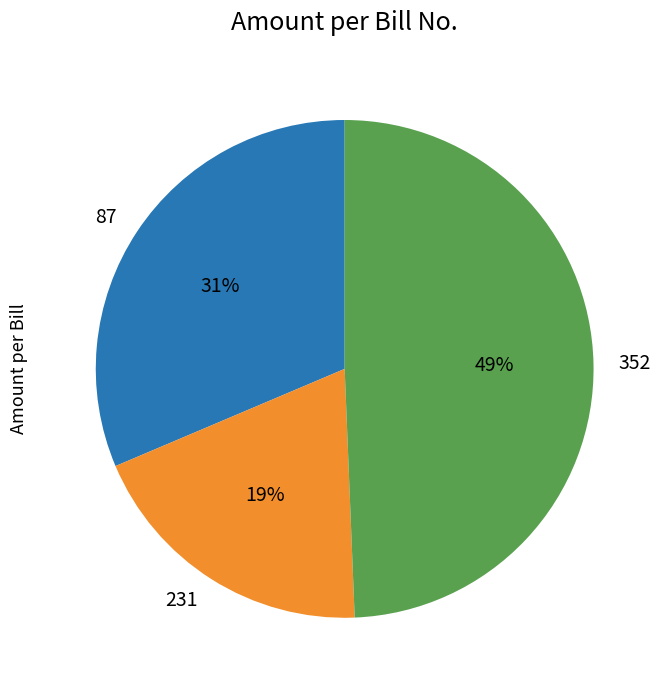

Count the number of slices in the pie.

3